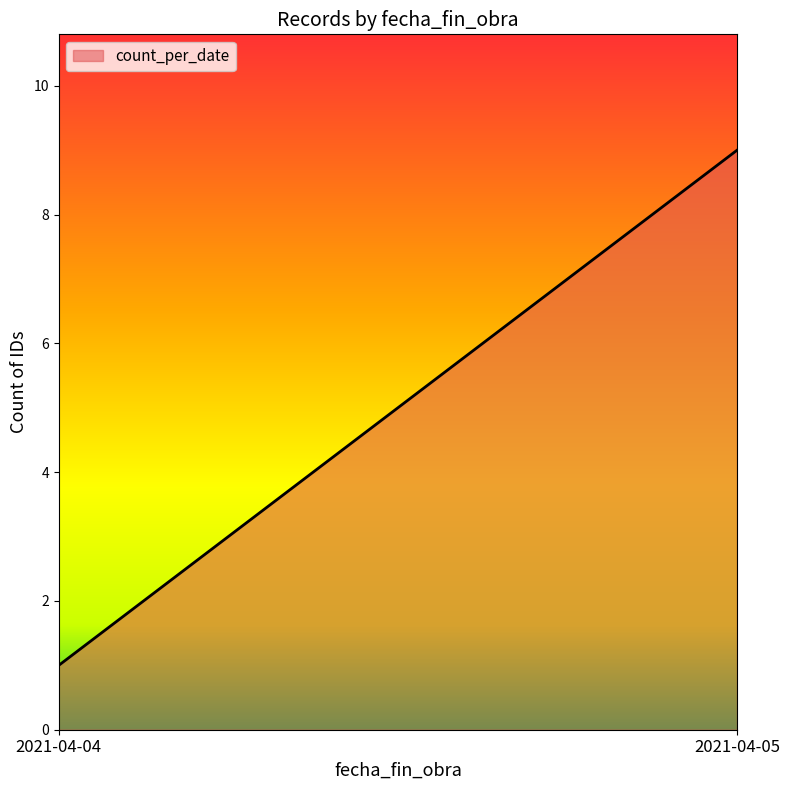

How many data points are less than 9?

1